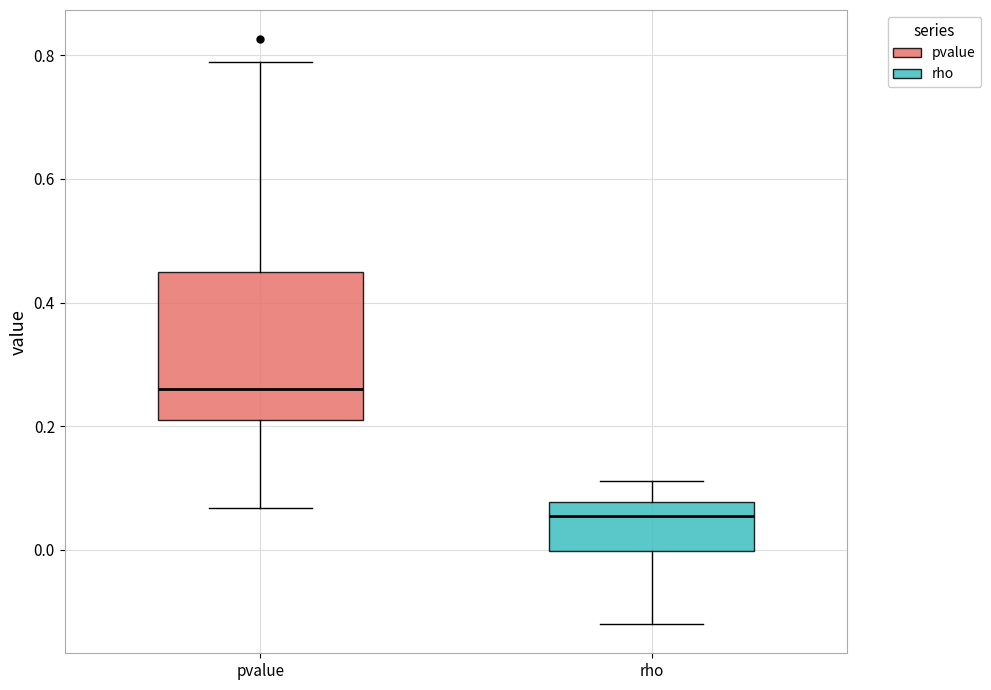

Which box's median line is the highest?

pvalue